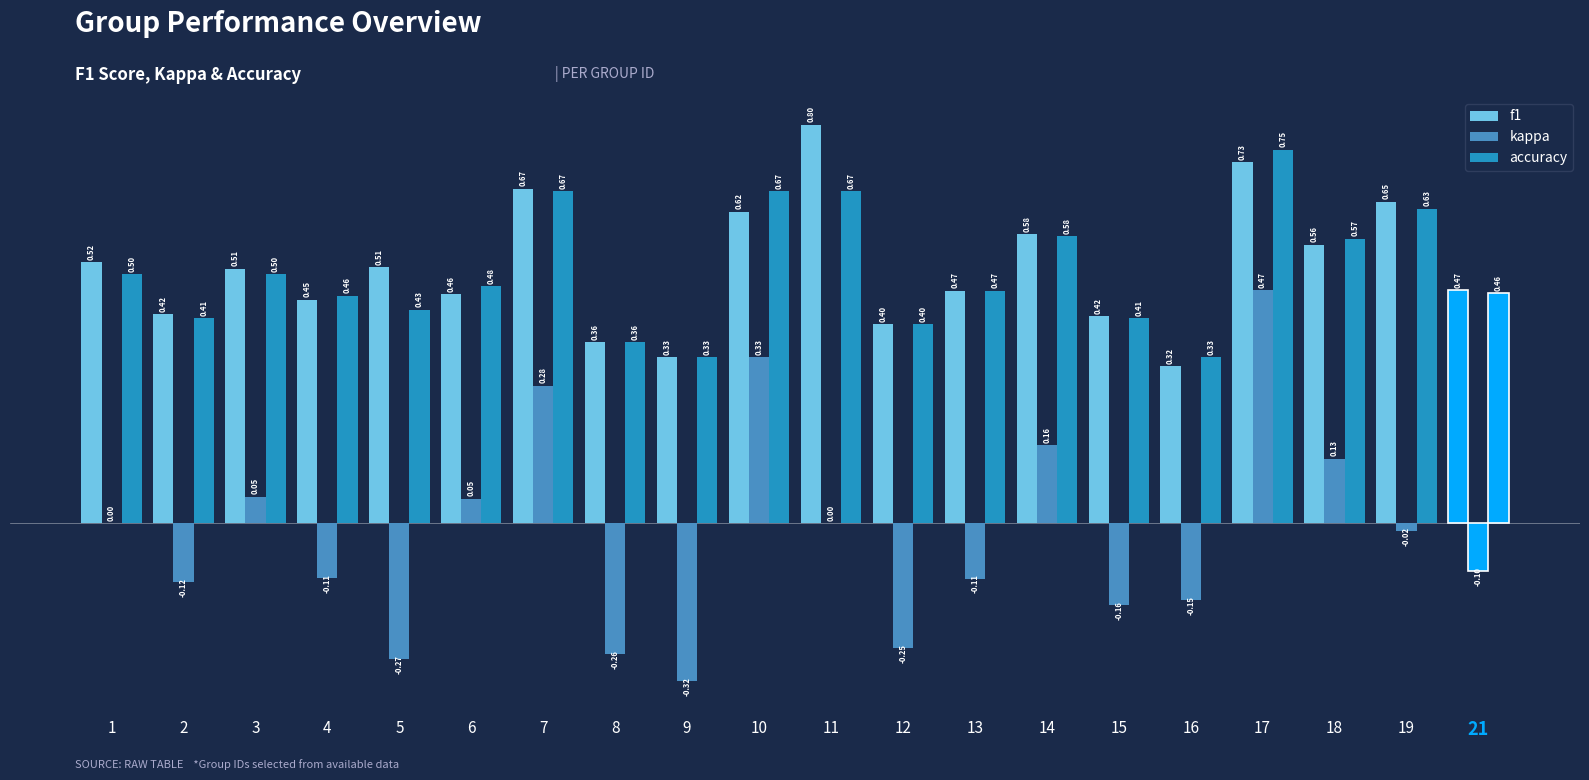

Where is kappa nearest to the value 0?

1